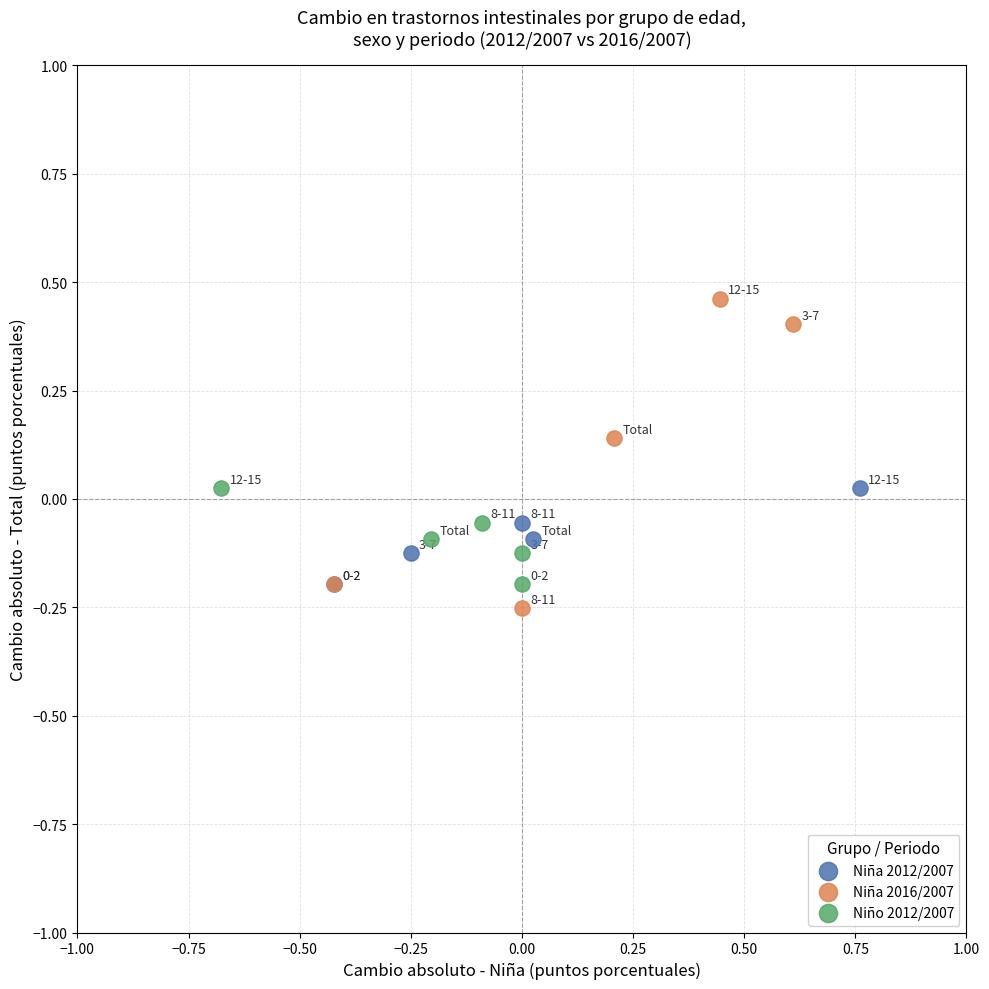

Which series has the widest spread of Y values?

Niña 2016/2007